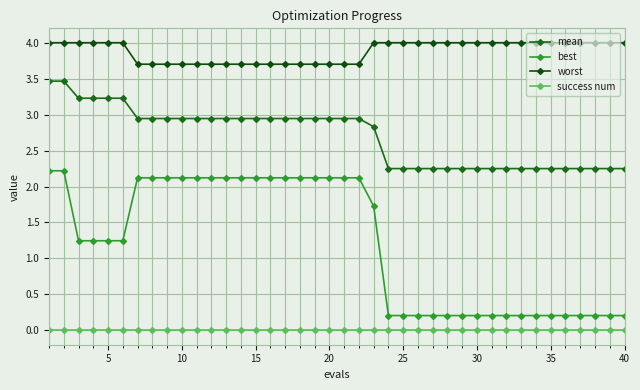

True or false: worst has more than 2 points higher than both neighbors.

False